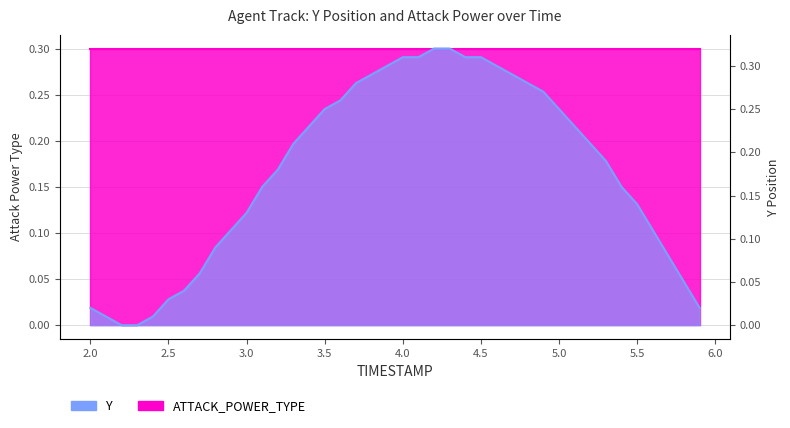

Reading left to right, extract all data points from this chart.

0.0	0.0	0.0	0.0	0.0	0.0	0.0	0.1	0.1	0.1	0.1	0.2	0.2	0.2	0.2	0.2	0.3	0.3	0.3	0.3	0.3	0.3	0.3	0.3	0.3	0.3	0.3	0.3	0.3	0.3	0.2	0.2	0.2	0.2	0.2	0.1	0.1	0.1	0.0	0.0